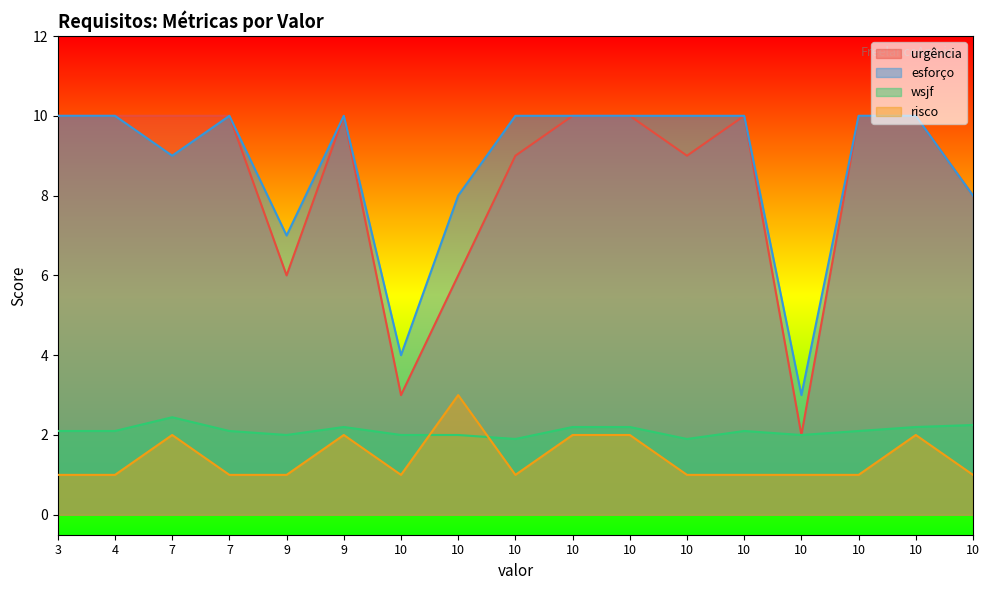

Count the number of data series in this chart.

4